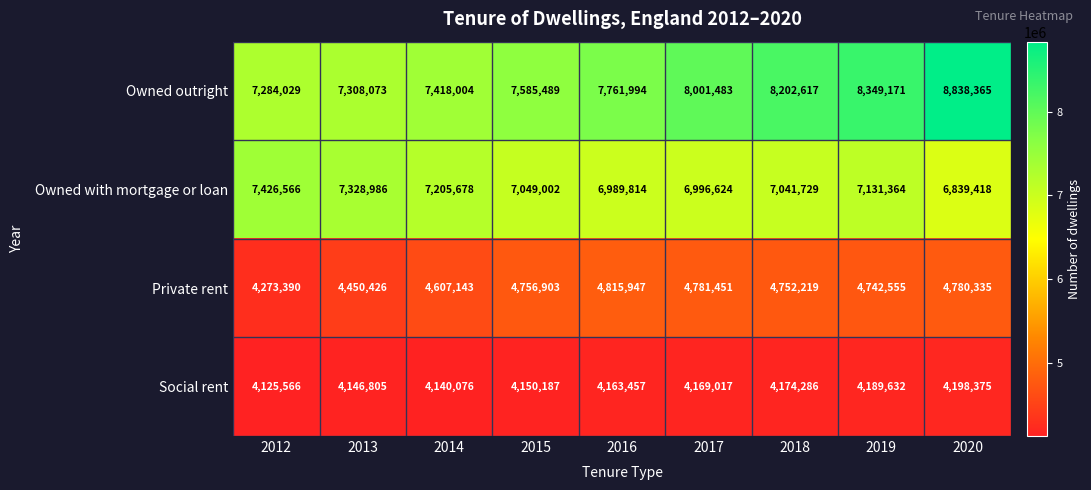

Rank the series by their maximum value, from highest to lowest.

Owned outright, Owned with mortgage or loan, Private rent, Social rent